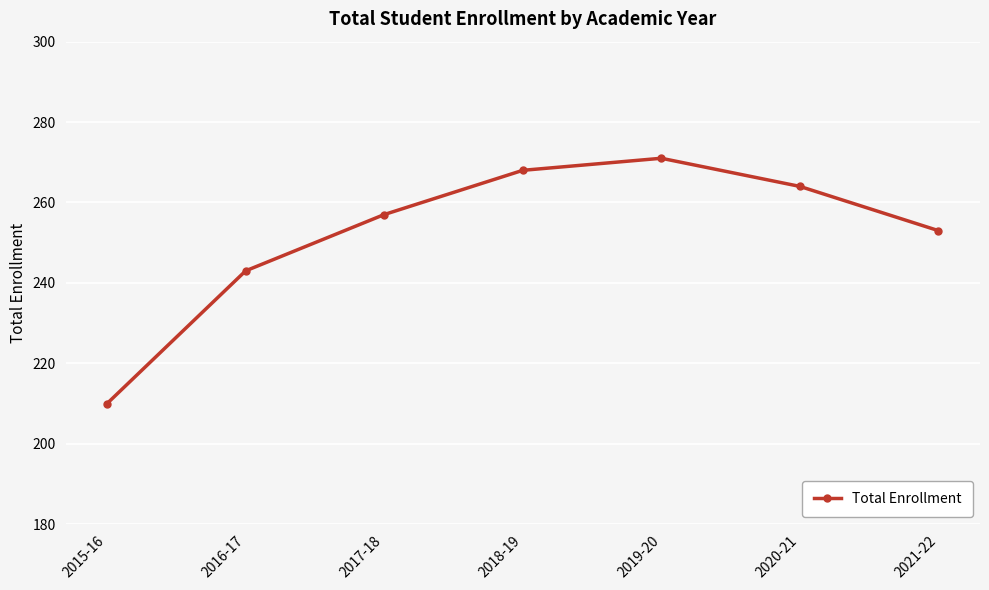

Approximately how many times larger is the value at 2017-18 compared to 2020-21?

1.0